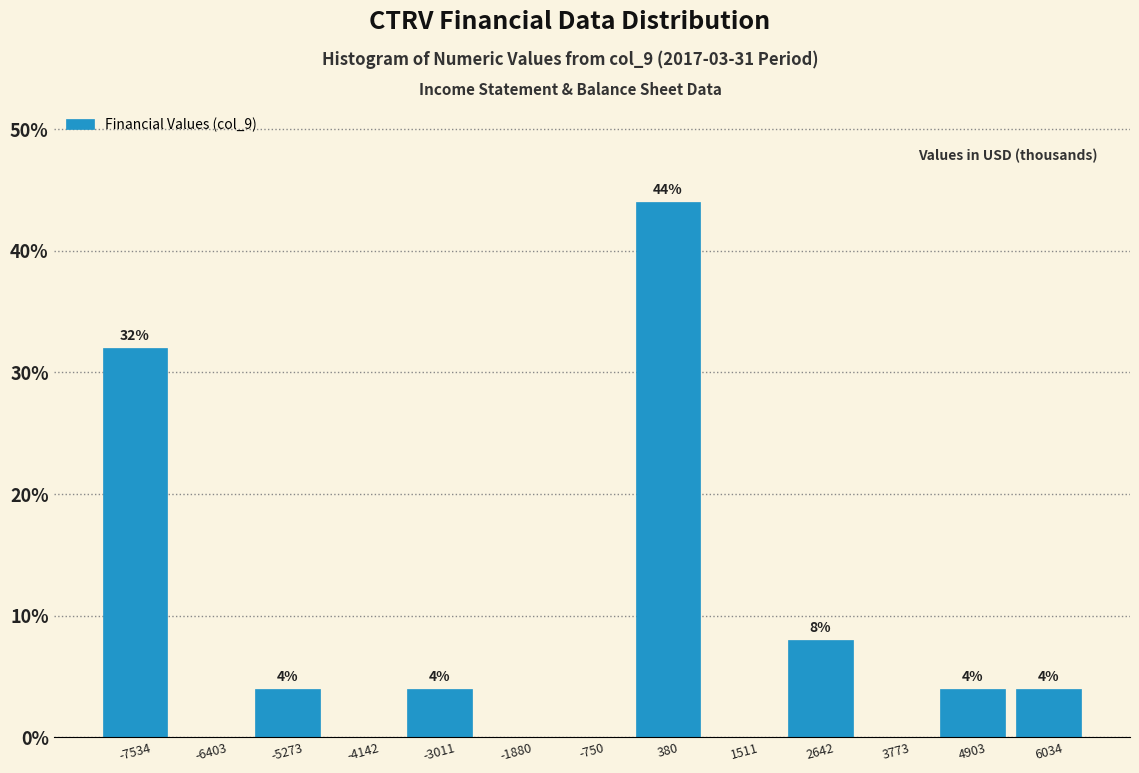

Over which range of the x-axis is the bar tallest?

-200 to 1000